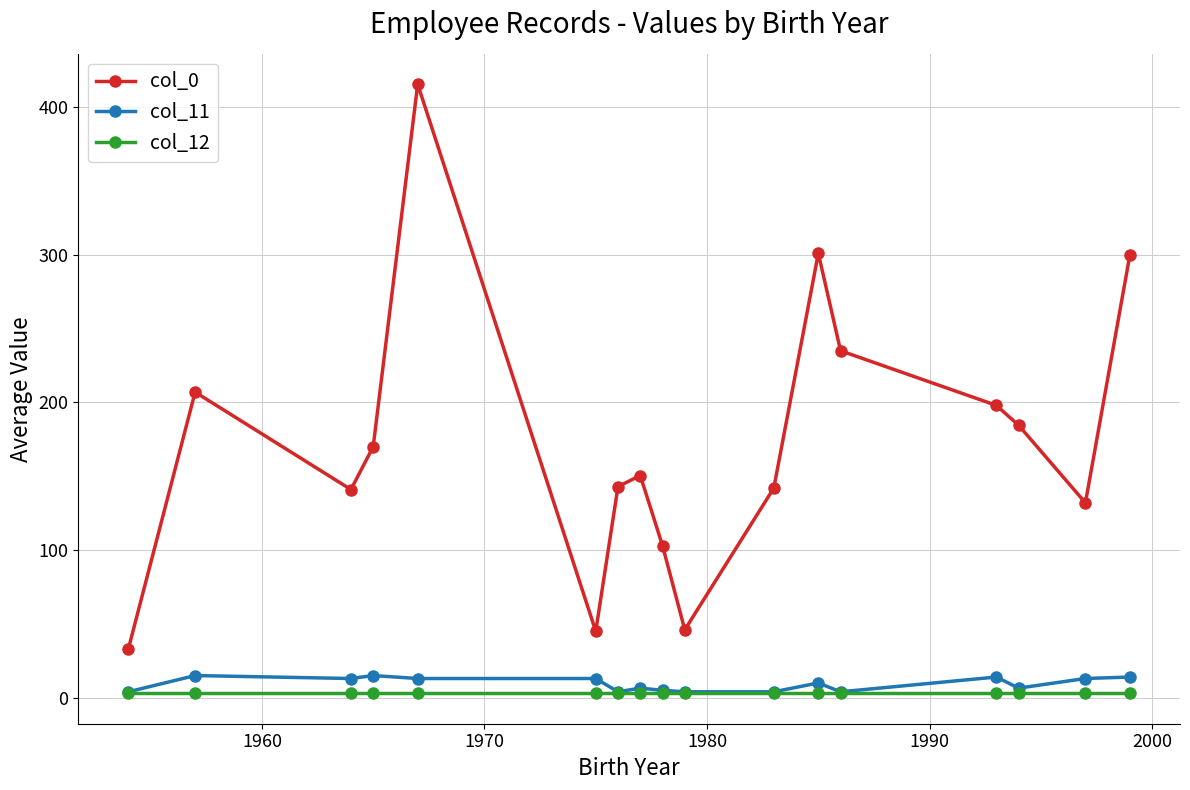

What is the difference between the second highest and minimum values in the col_0 series?

268.0